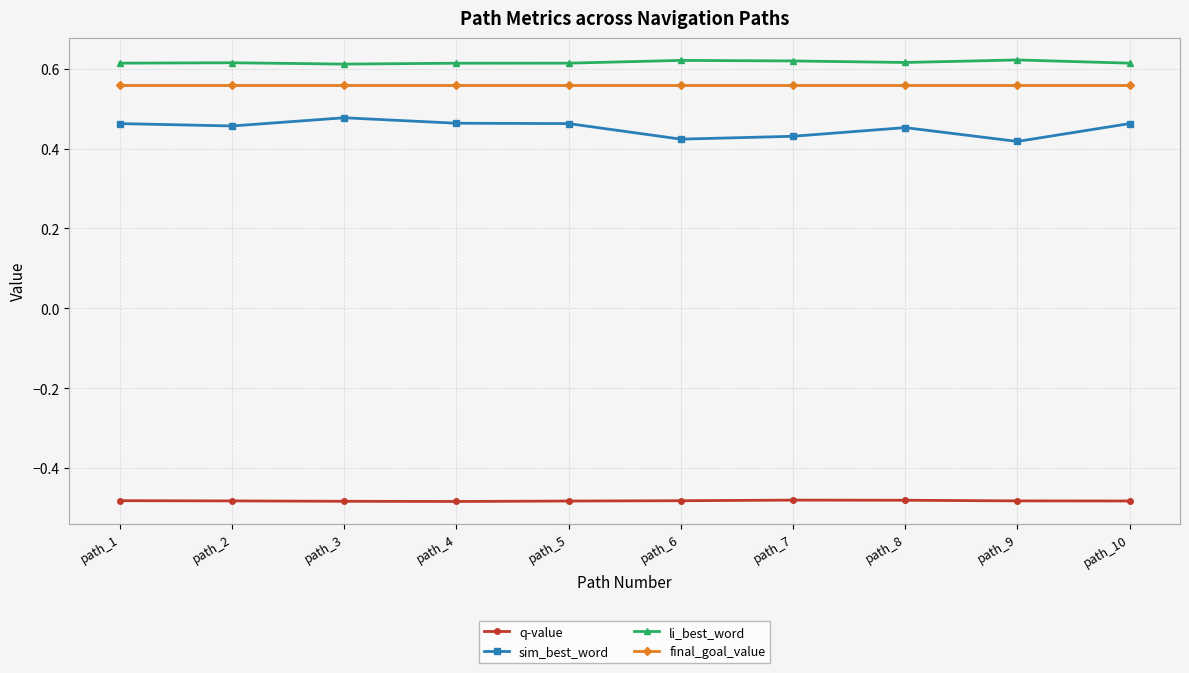

Count the number of categories in the chart.

10